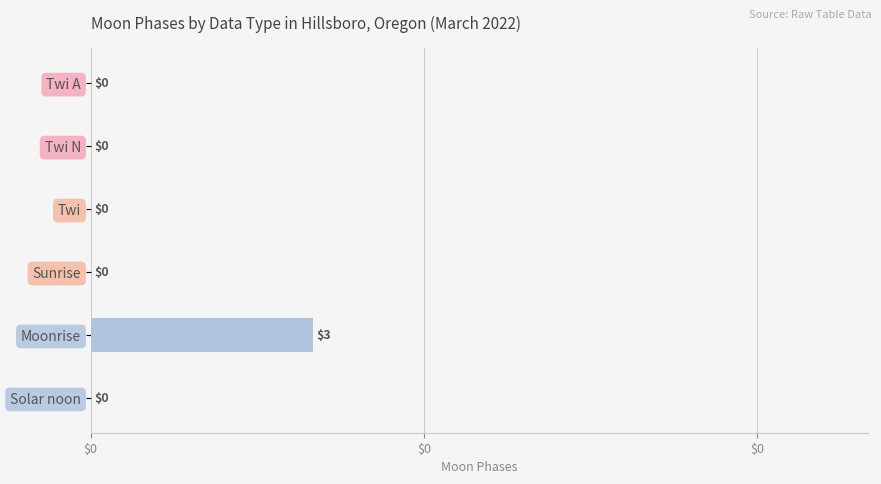

Where is the data nearest to the value 1?

Twi A